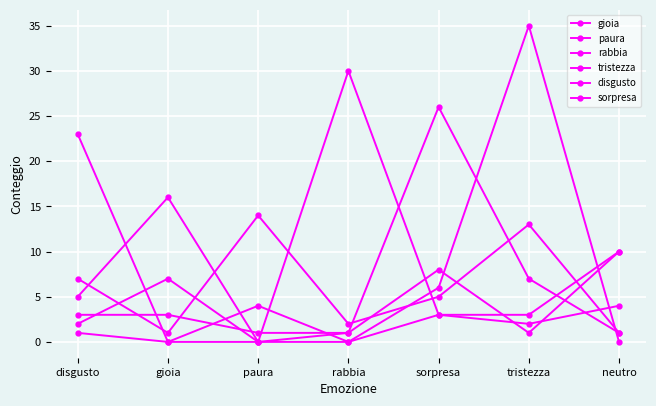

Where does the sorpresa series first go above 3?

sorpresa